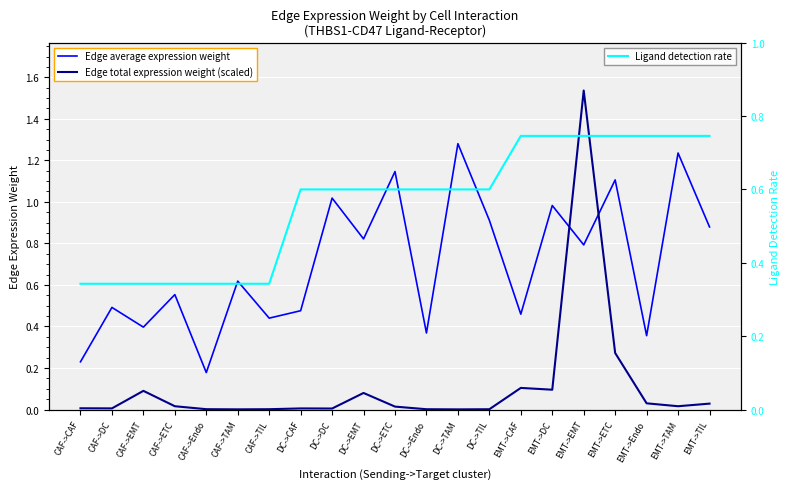

List the series in order of their peak value, highest first.

Edge total expression weight (scaled), Edge average expression weight, Ligand detection rate